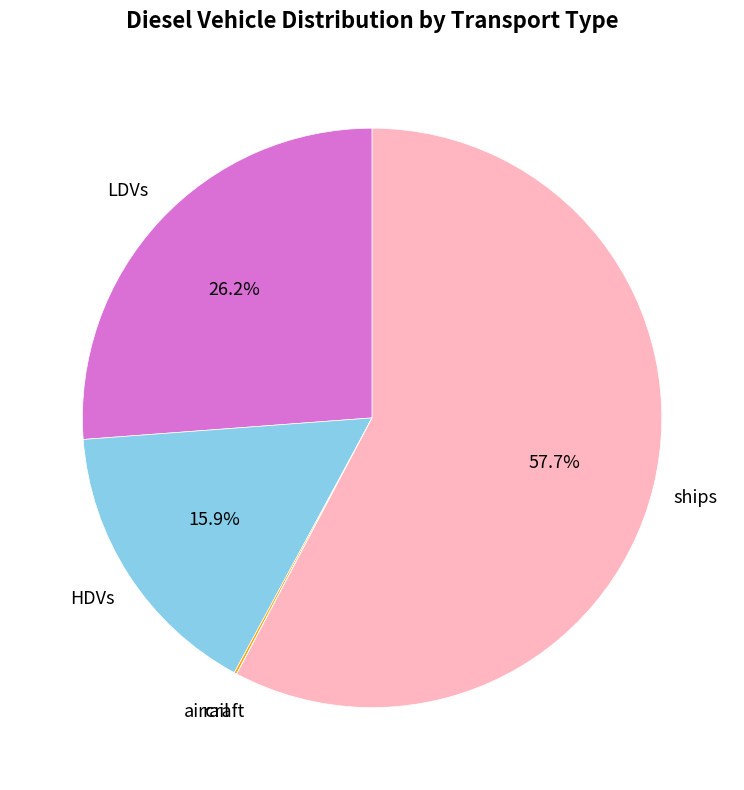

Is there a majority slice in this chart?

Yes